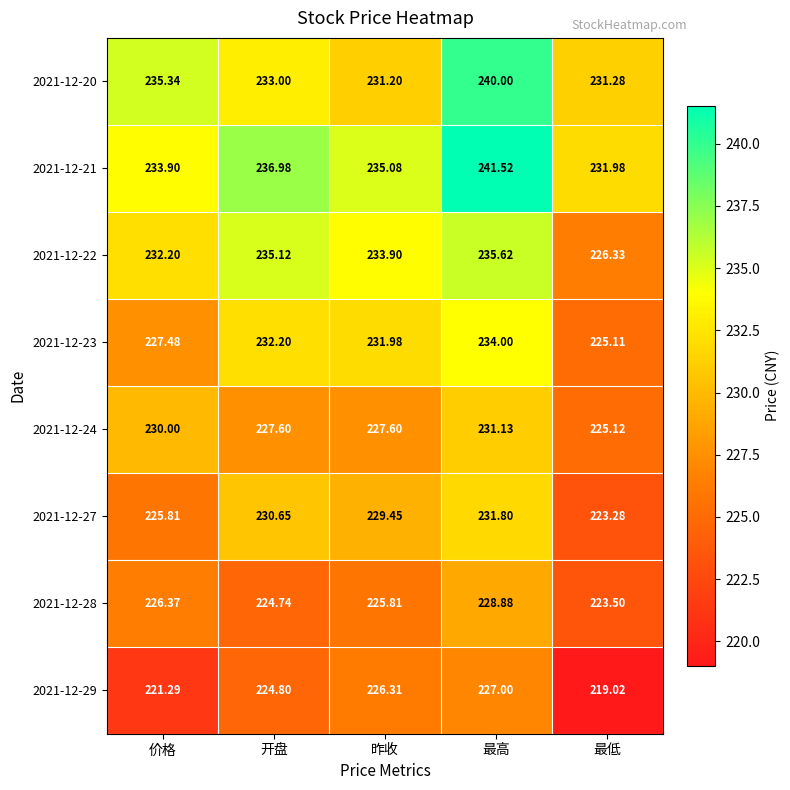

Rank the series at 昨收 from lowest to highest value.

2021-12-28, 2021-12-29, 2021-12-24, 2021-12-27, 2021-12-20, 2021-12-23, 2021-12-22, 2021-12-21